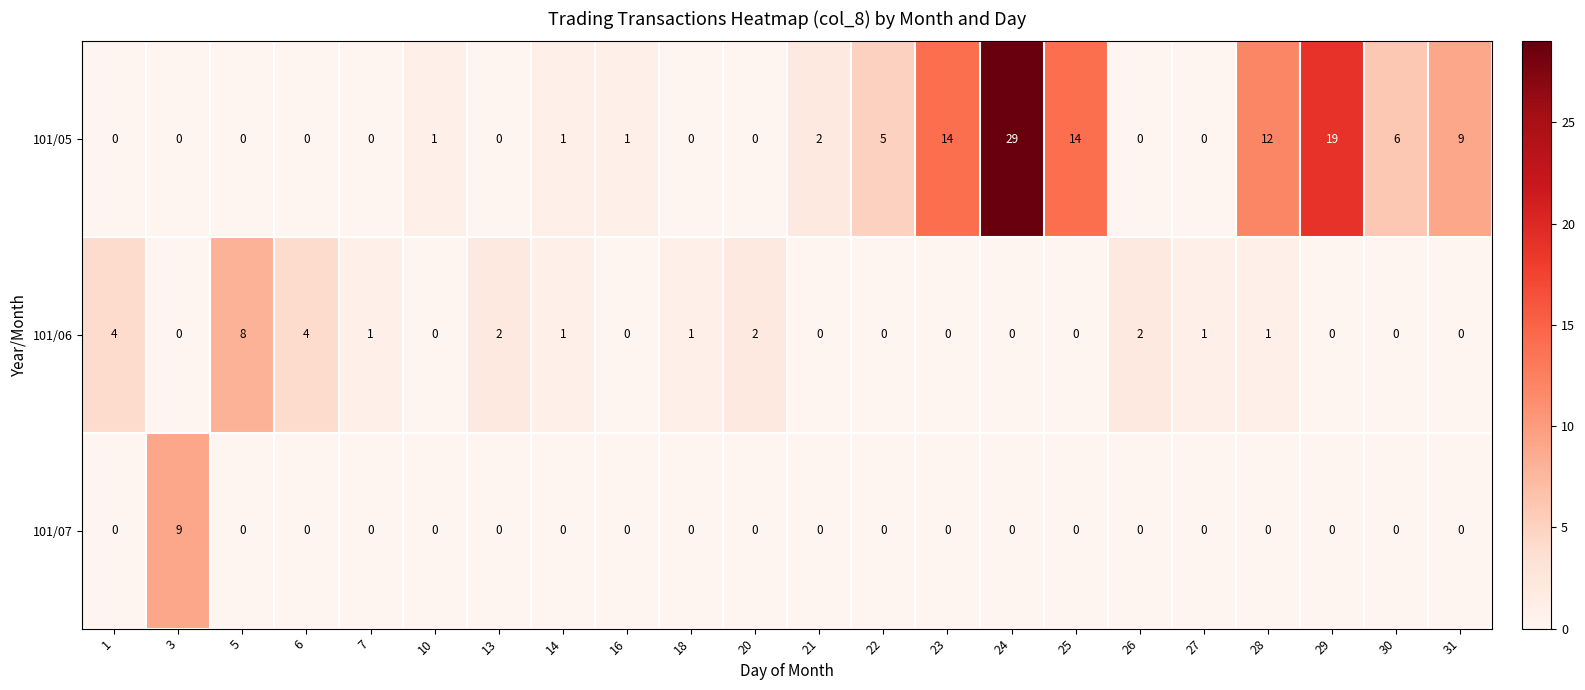

The 101/05 series shows 29 at 24. True or false?

True